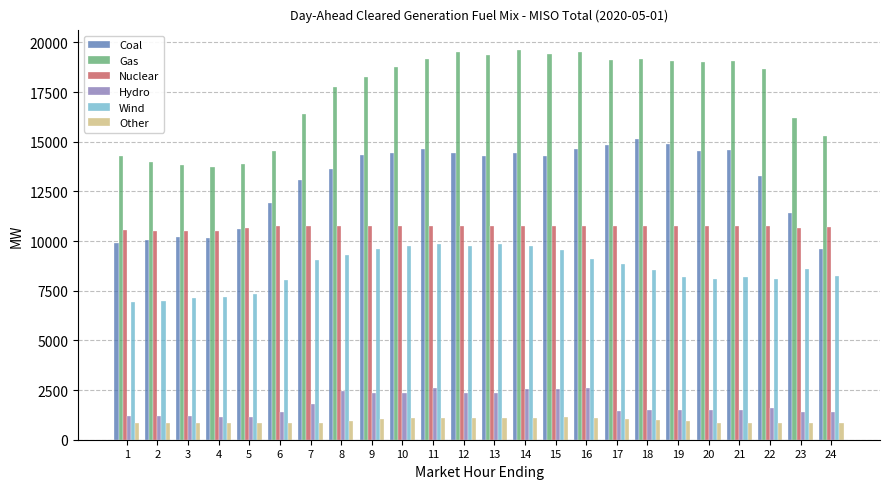

How many bars are there in each group?

6